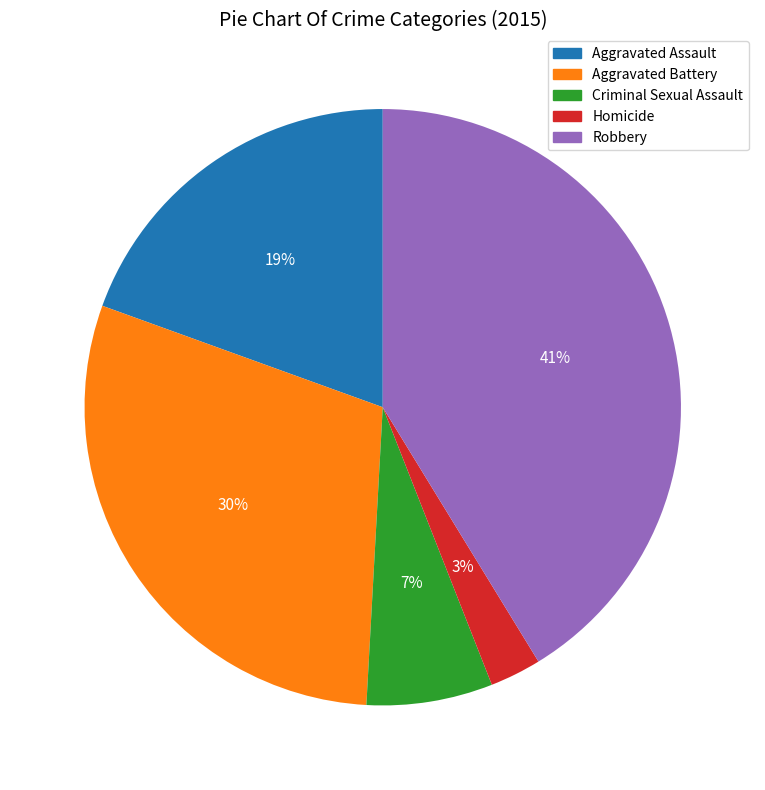

Is it true that Aggravated Battery is 22% of the pie?

False